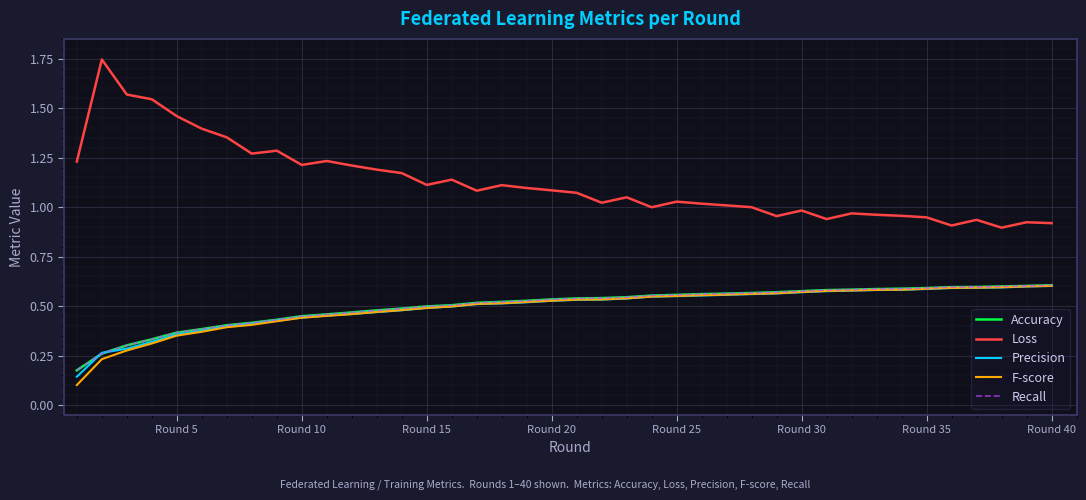

Does the chart display data point markers on the line(s)?

No